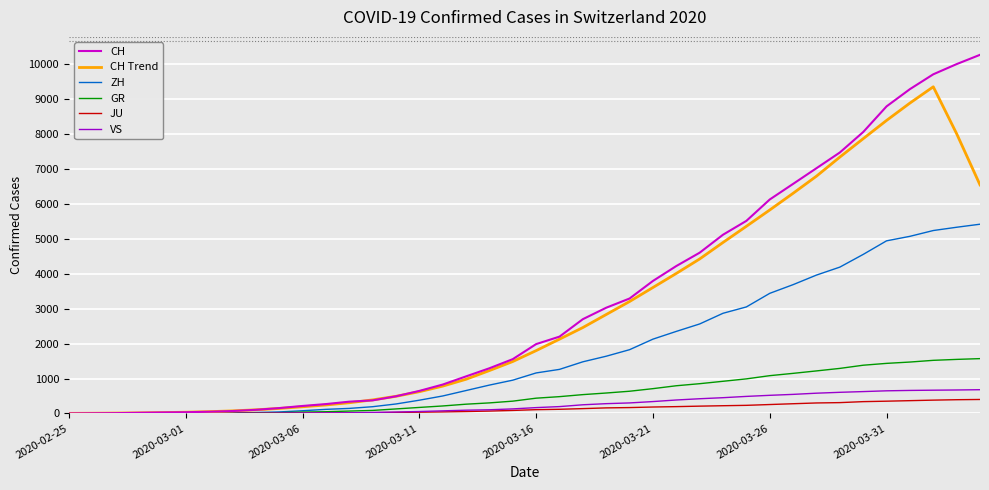

What is the maximum value for JU?

400.0